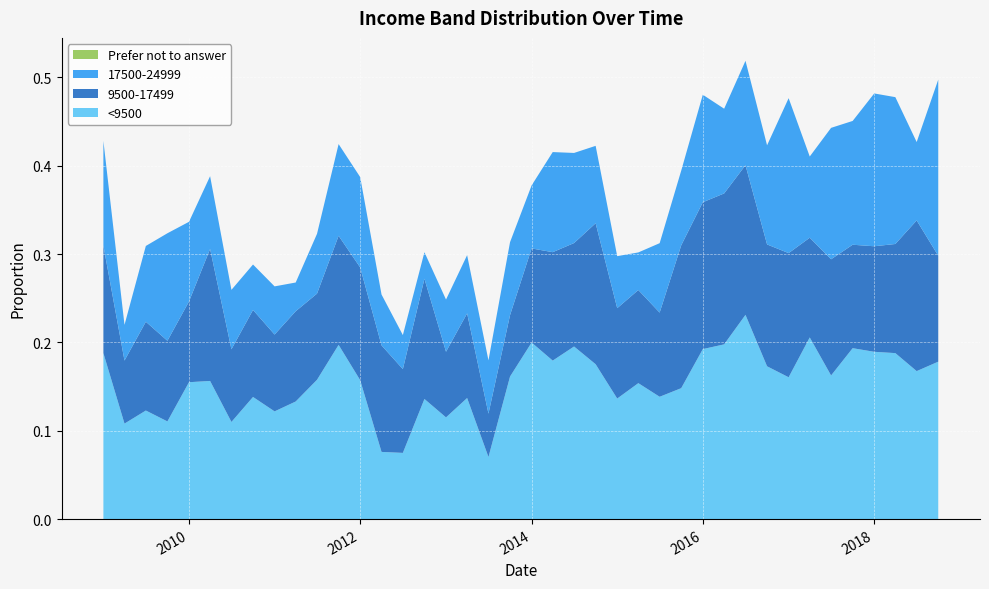

Reading right to left, transcribe all the data shown in this chart.

<9500: 0.2	0.2	0.2	0.2	0.2	0.2	0.2	0.2	0.2	0.2	0.2	0.2	0.1	0.1	0.2	0.1	0.2	0.2	0.2	0.2	0.2	0.1	0.1	0.1	0.1	0.1	0.1	0.2	0.2	0.2	0.1	0.1	0.1	0.1	0.2	0.2	0.1	0.1	0.1	0.2
9500-17499: 0.1	0.2	0.1	0.1	0.1	0.1	0.1	0.1	0.1	0.2	0.2	0.2	0.2	0.1	0.1	0.1	0.2	0.1	0.1	0.1	0.1	0.0	0.1	0.1	0.1	0.1	0.1	0.1	0.1	0.1	0.1	0.1	0.1	0.1	0.1	0.1	0.1	0.1	0.1	0.1
17500-24999: 0.2	0.1	0.2	0.2	0.1	0.1	0.1	0.2	0.1	0.1	0.1	0.1	0.1	0.1	0.0	0.1	0.1	0.1	0.1	0.1	0.1	0.1	0.1	0.1	0.0	0.0	0.1	0.1	0.1	0.1	0.0	0.1	0.1	0.1	0.1	0.1	0.1	0.1	0.0	0.1
Prefer not to answer: 0.0	0.0	0.0	0.0	0.0	0.0	0.0	0.0	0.0	0.0	0.0	0.0	0.0	0.0	0.0	0.0	0.0	0.0	0.0	0.0	0.0	0.0	0.0	0.0	0.0	0.0	0.0	0.0	0.0	0.0	0.0	0.0	0.0	0.0	0.0	0.0	0.0	0.0	0.0	0.0